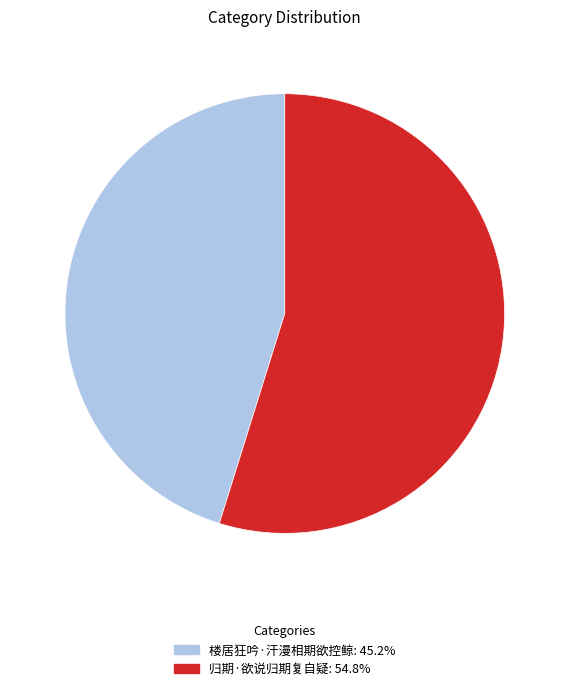

Rank the categories by value from lowest to highest.

楼居狂吟·汗漫相期欲控鲸, 归期·欲说归期复自疑